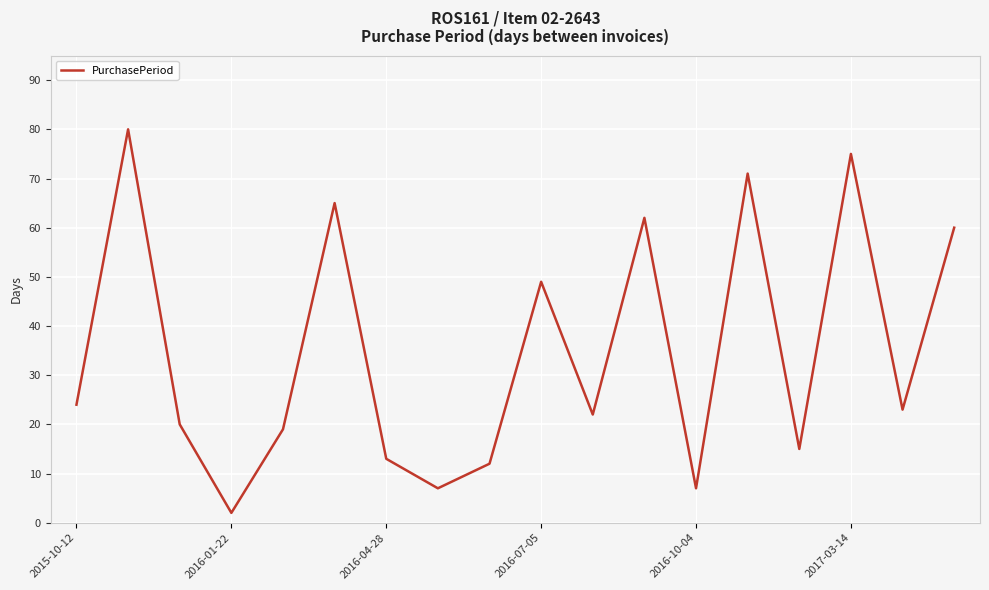

What is the maximum value shown in the chart?

80